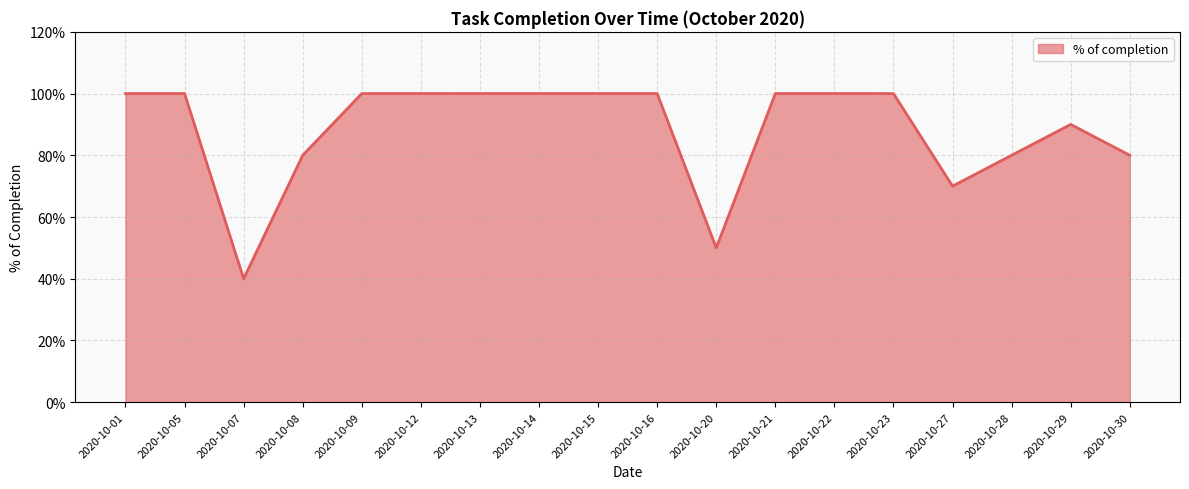

What is the average value?

0.9